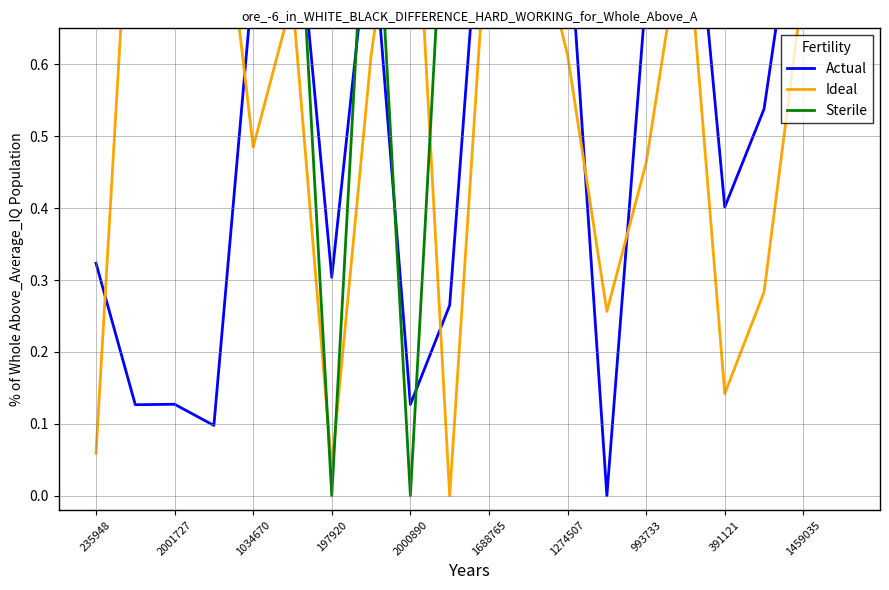

Where do Actual and Ideal first cross each other?

235948 and 2001727